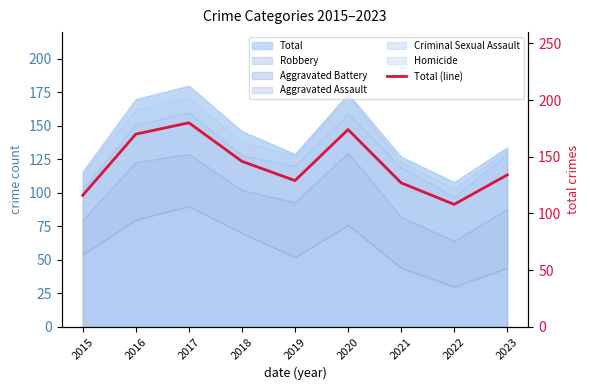

Reading left to right, transcribe all the data shown in this chart.

2015=116	2016=170	2017=180	2018=146	2019=129	2020=174	2021=127	2022=108	2023=134